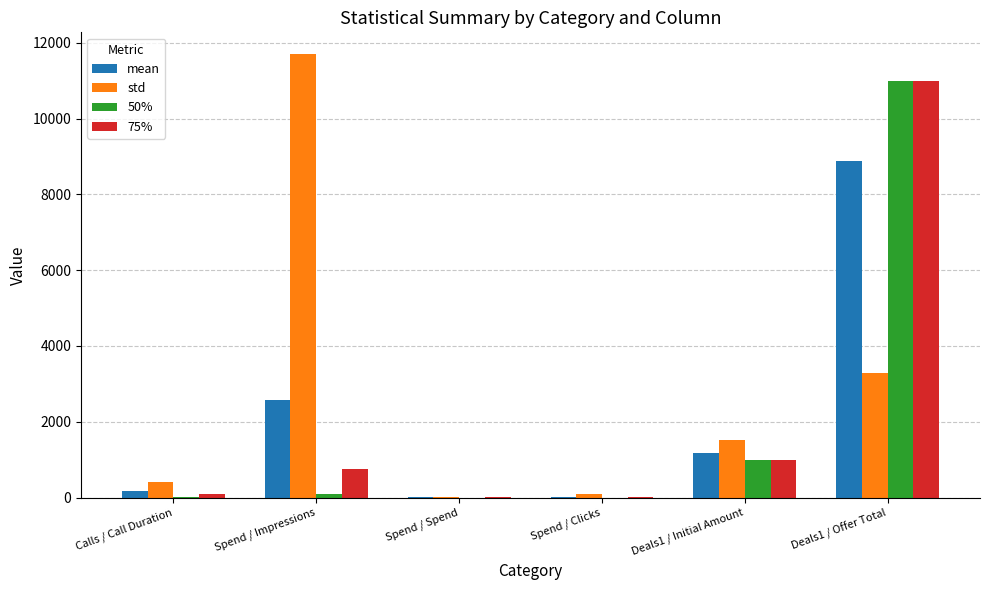

What is the sum of all 50% values?

12092.7